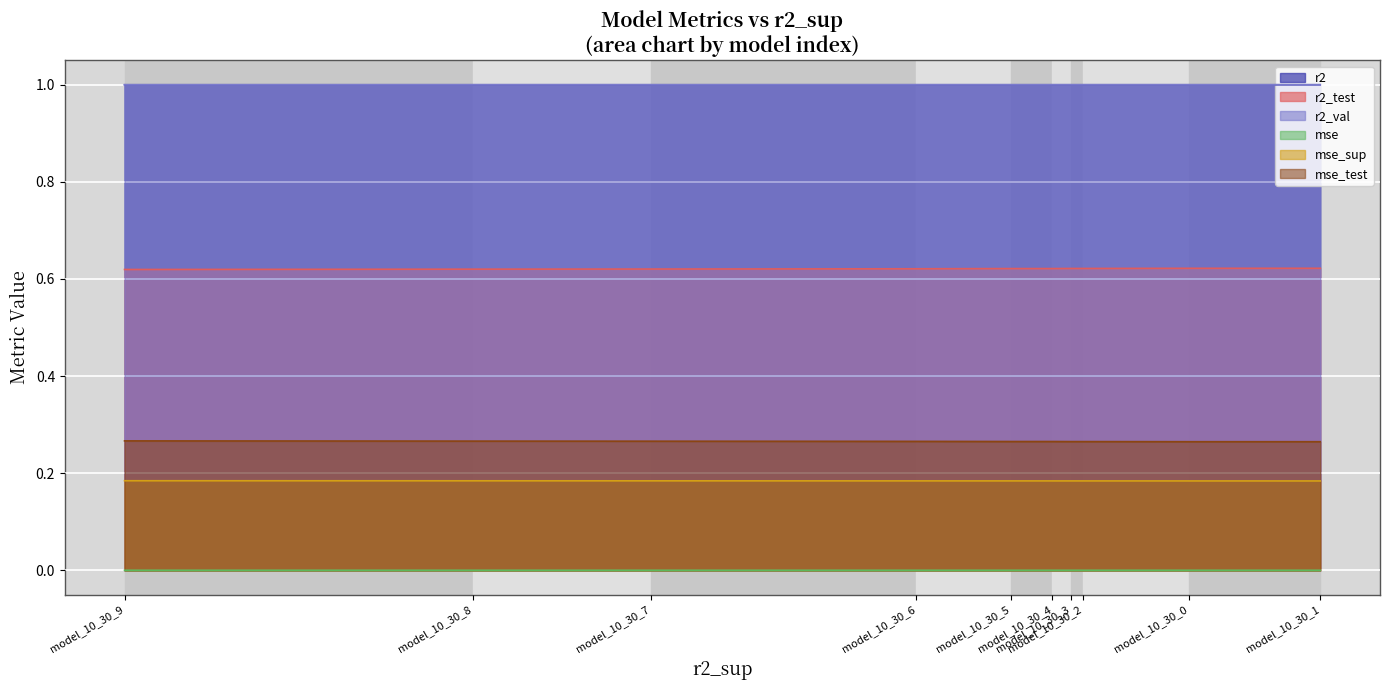

Is the value of mse_sup at model_10_30_0 greater than the value of r2_test at model_10_30_1?

No